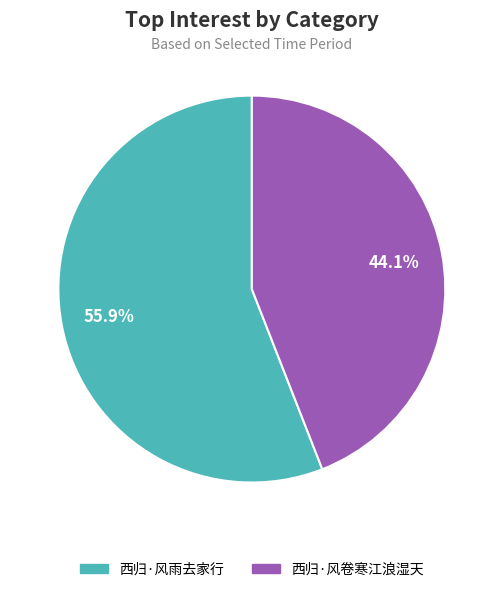

What percentage is NOT represented by 西归·风雨去家行?

44.1%